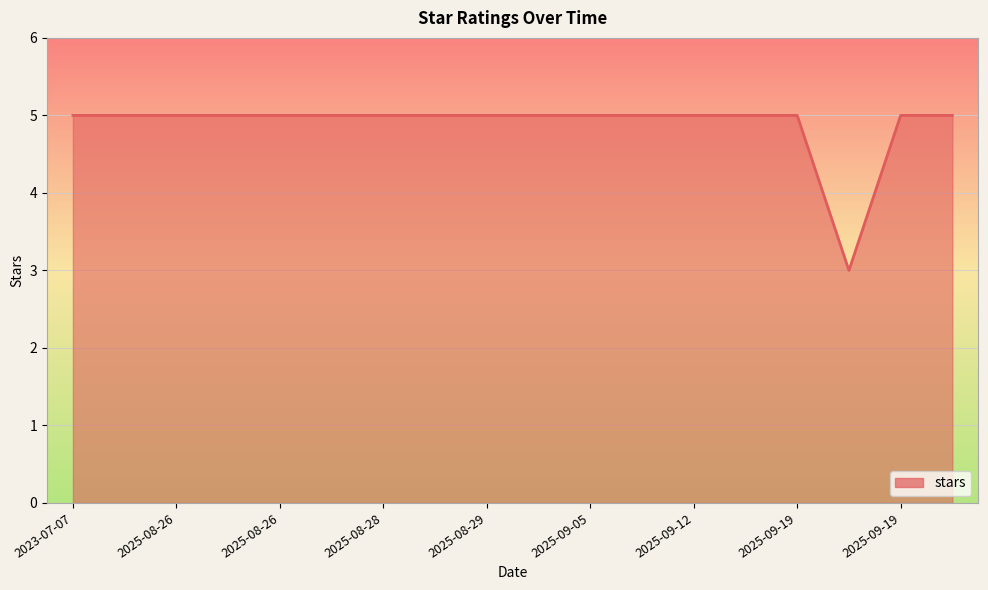

What is the smallest value displayed?

3